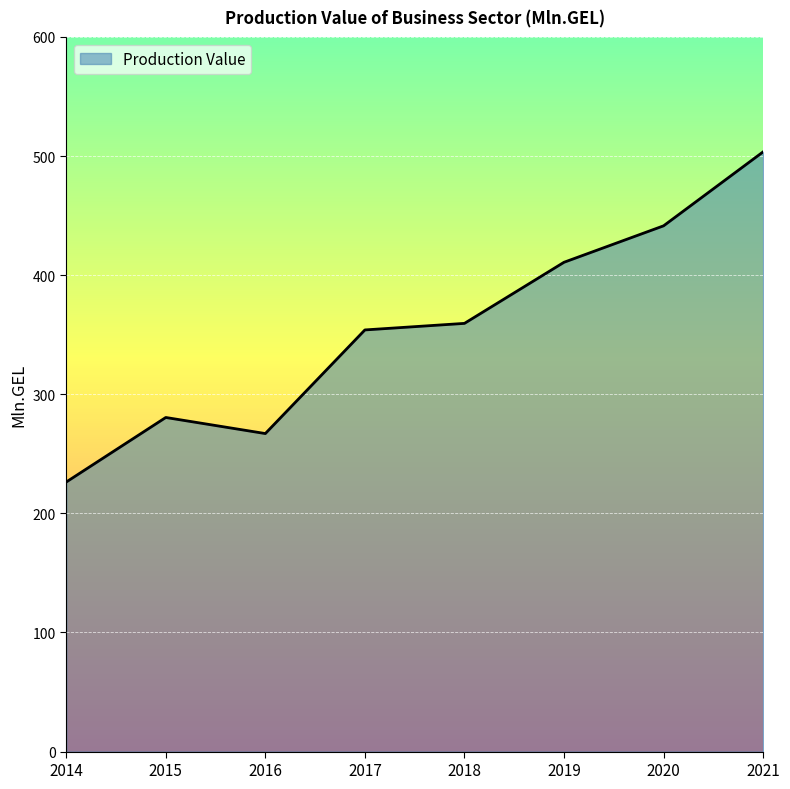

What is the maximum value shown in the chart?

503.5